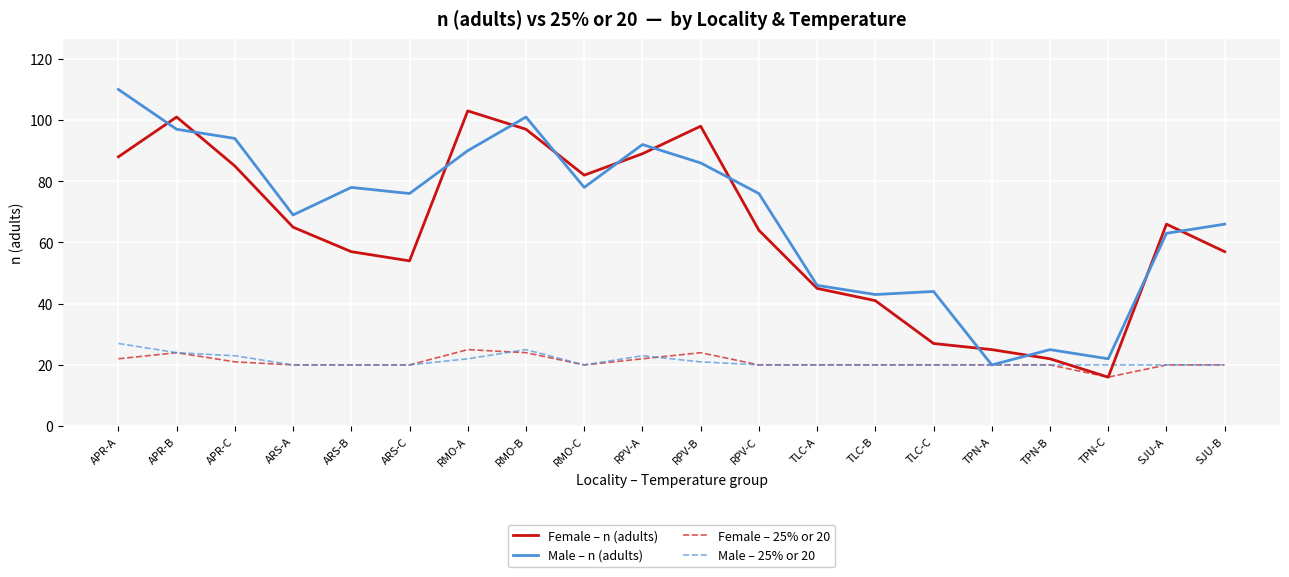

What position from the right is RMO-A?

14